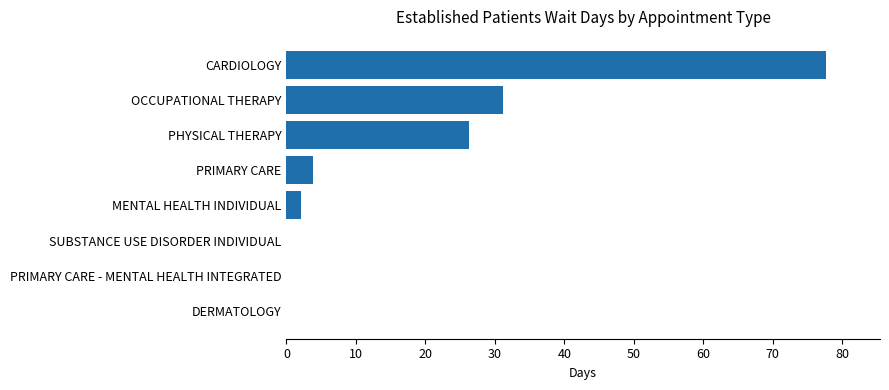

What is the change in value from PRIMARY CARE - MENTAL HEALTH INTEGRATED to PHYSICAL THERAPY?

+26.3